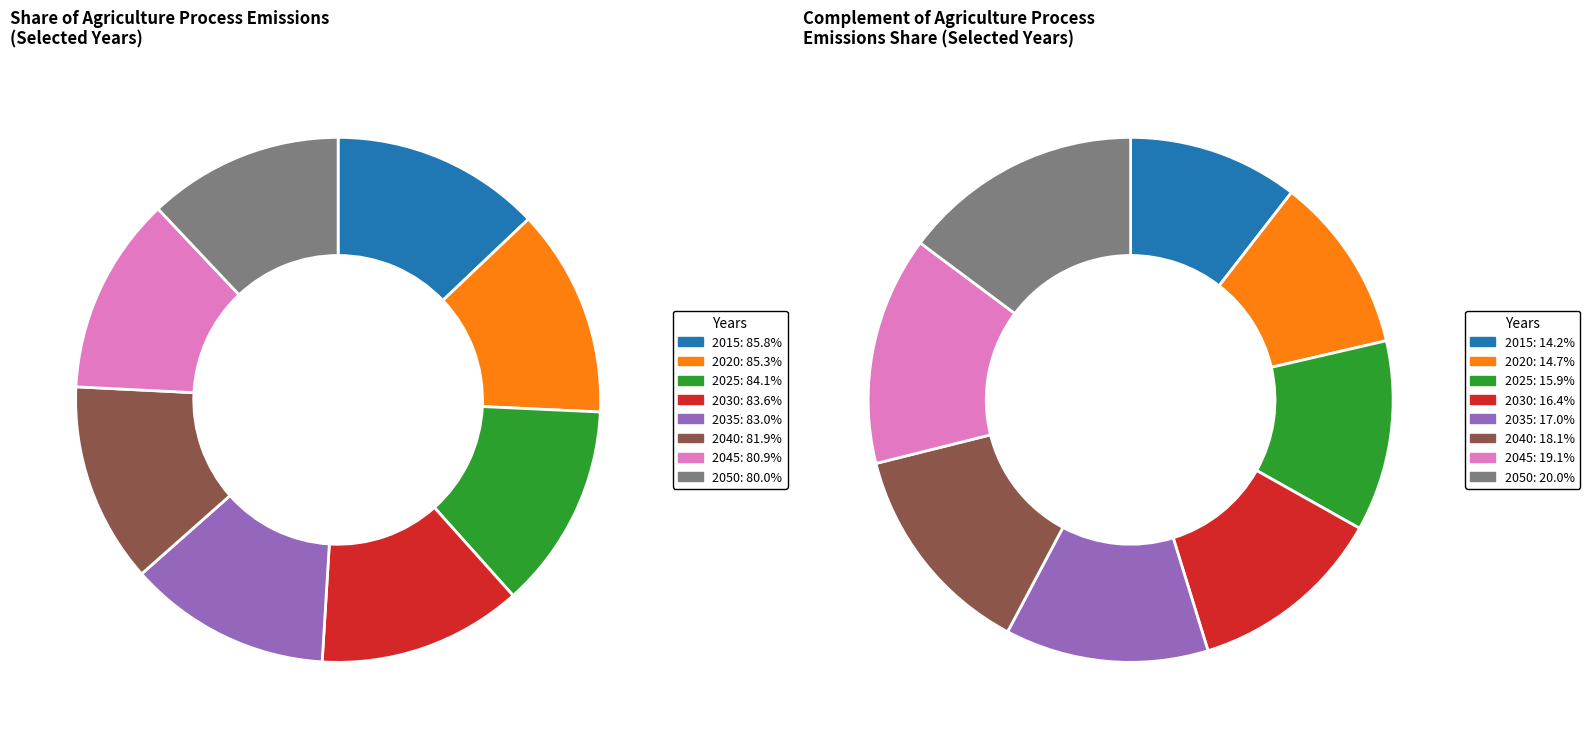

How many segments does this pie chart have?

8